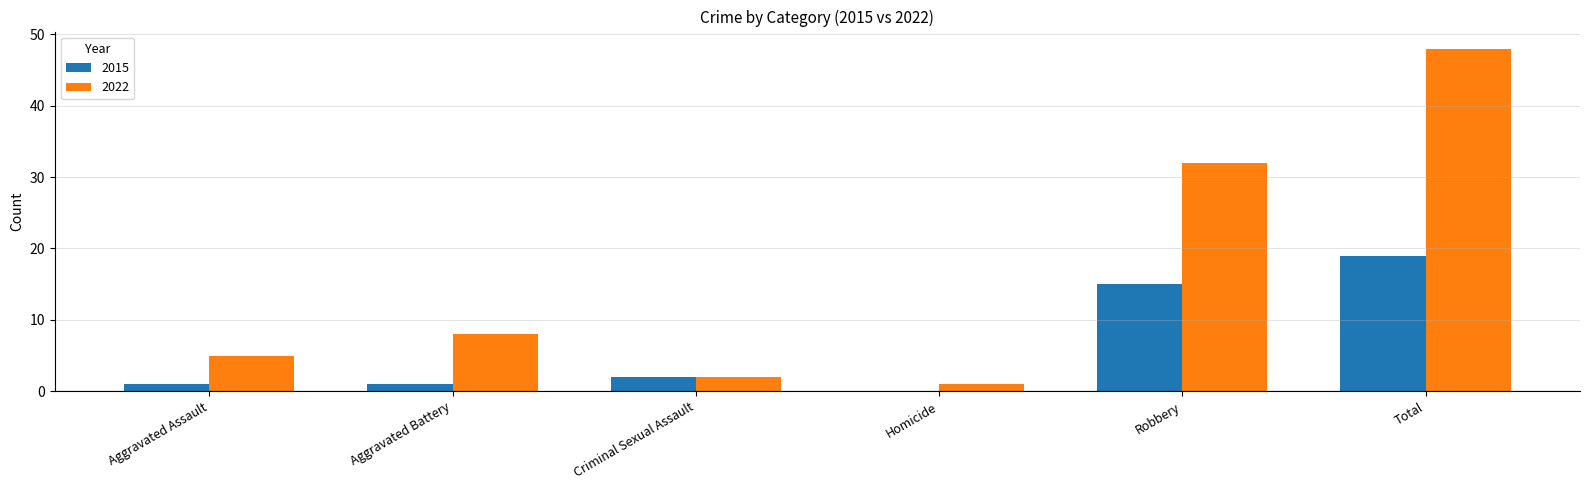

What is the sum of the 2015 values at Aggravated Battery and Total?

20